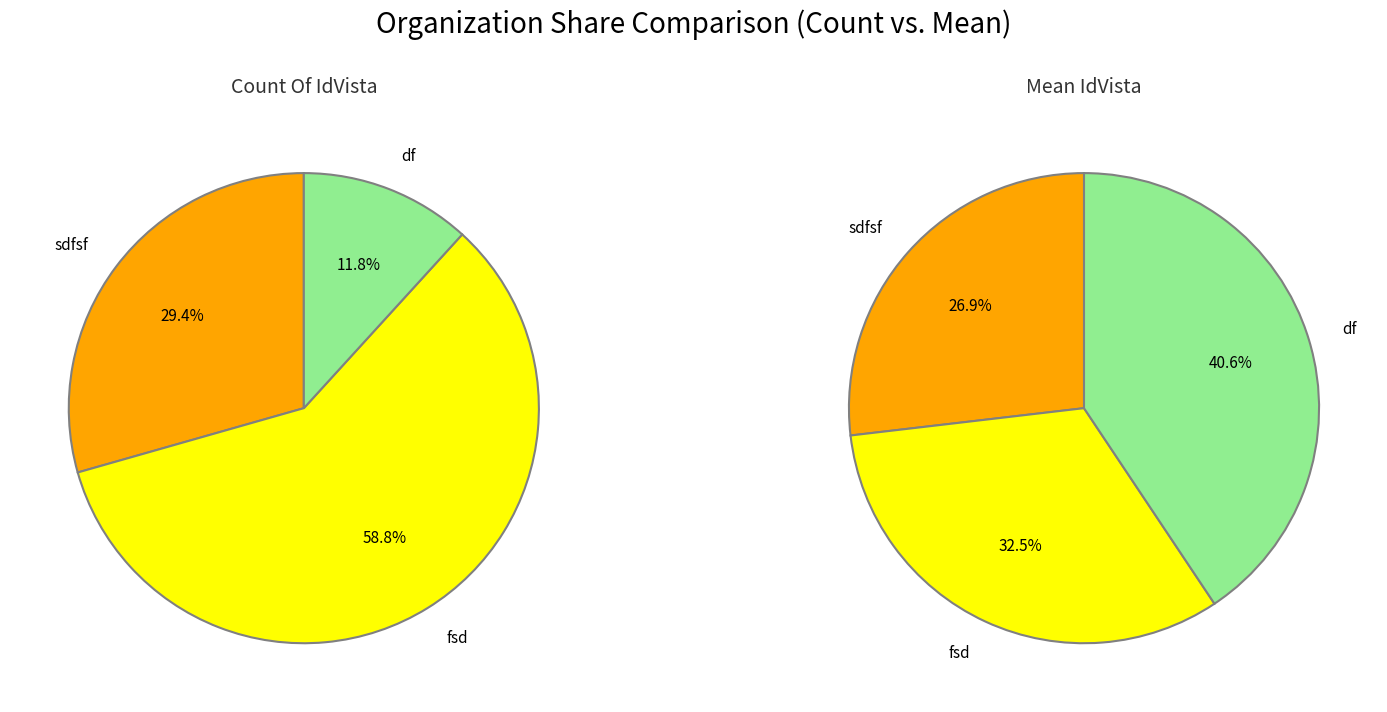

How many slices are in this pie chart?

3